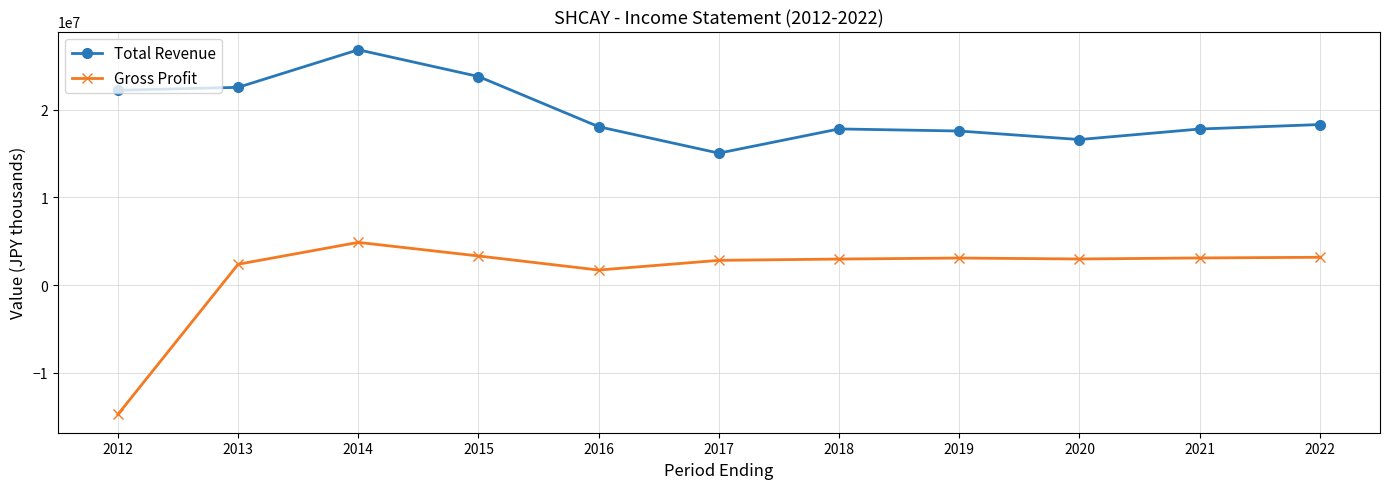

What are all the series names shown in the legend?

Total Revenue, Gross Profit